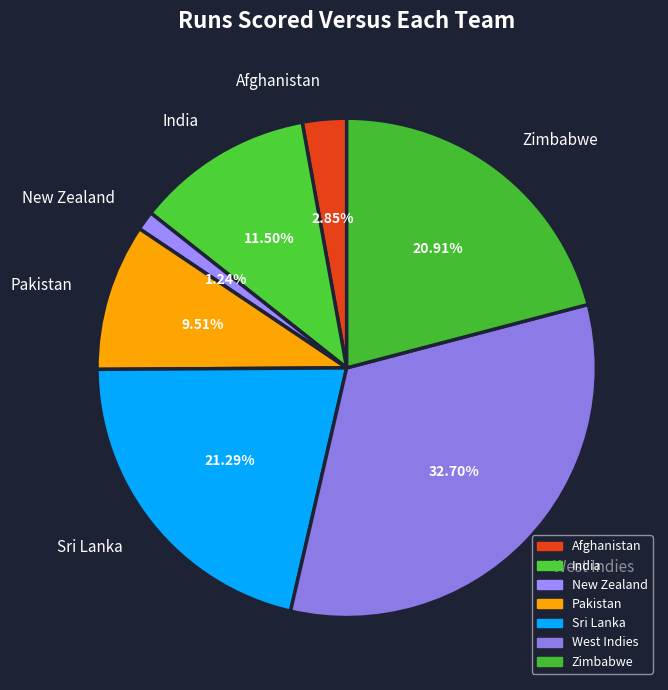

Approximately how many times larger is the value at Zimbabwe compared to New Zealand?

16.9